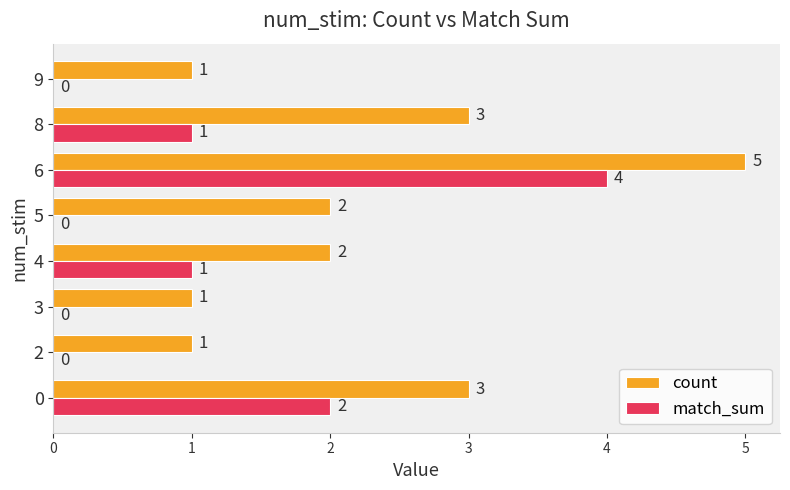

What is the spread (max minus min) of values at 6?

1